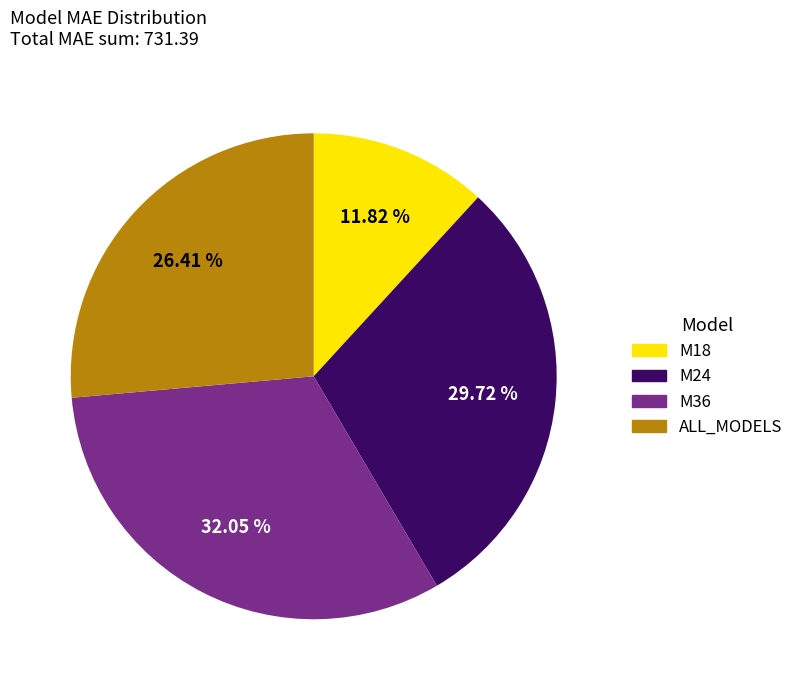

To the nearest percent, what portion does M24 represent?

30%